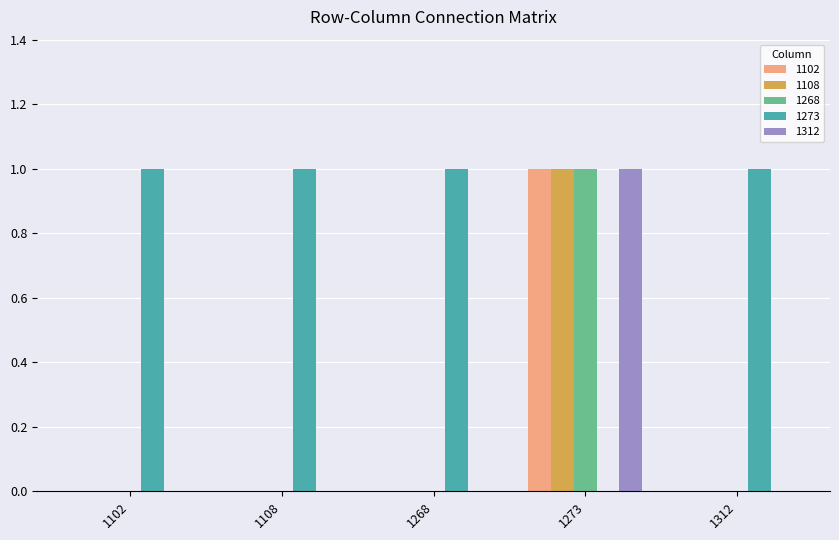

How many groups of bars are there?

5